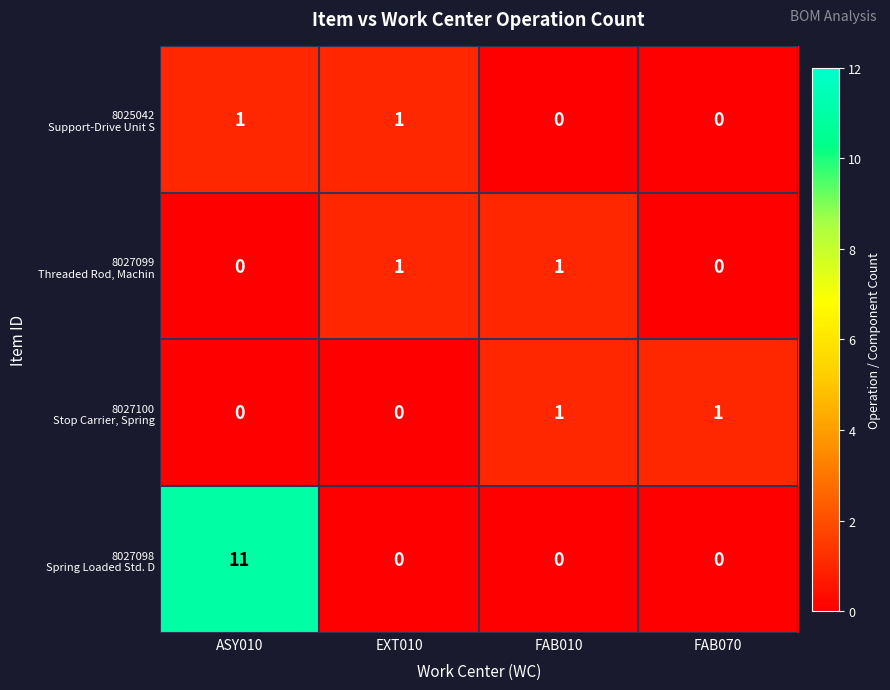

What is the maximum value shown in the chart?

11